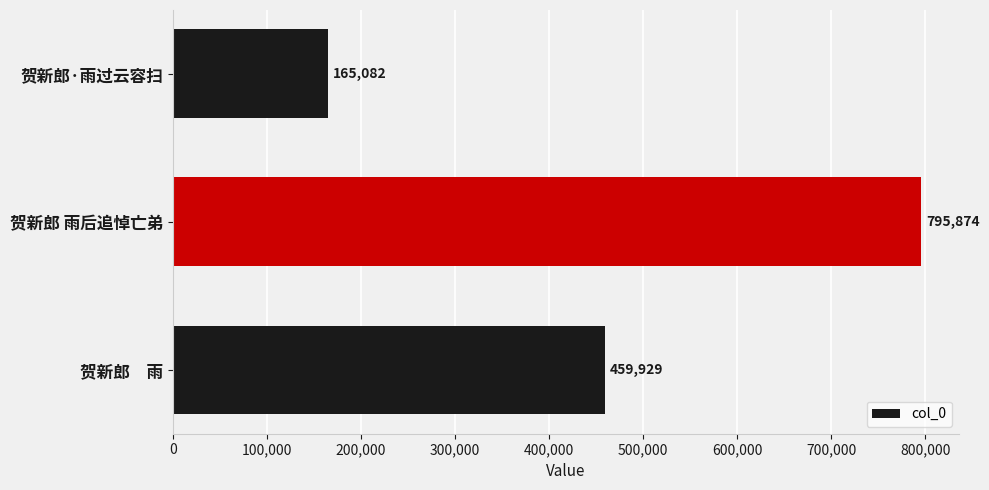

Which category has the lowest value across all series?

贺新郎·雨过云容扫